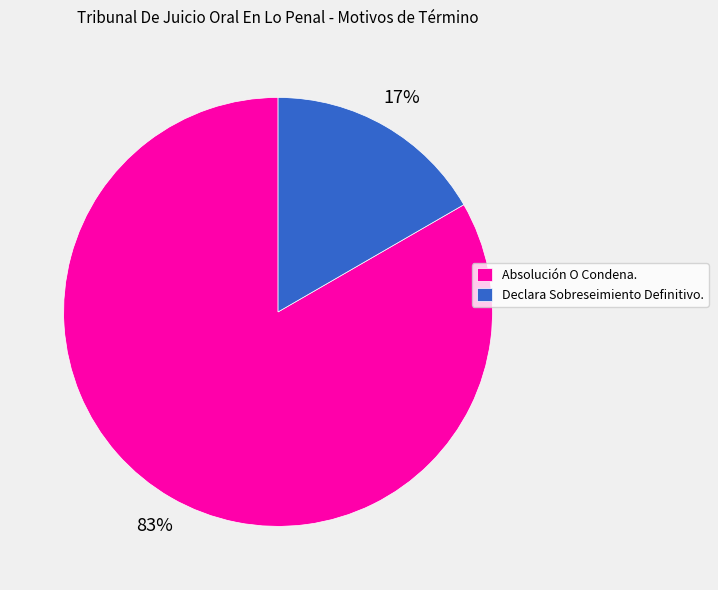

Do Absolución O Condena. and Declara Sobreseimiento Definitivo. together represent more than half of the pie?

Yes